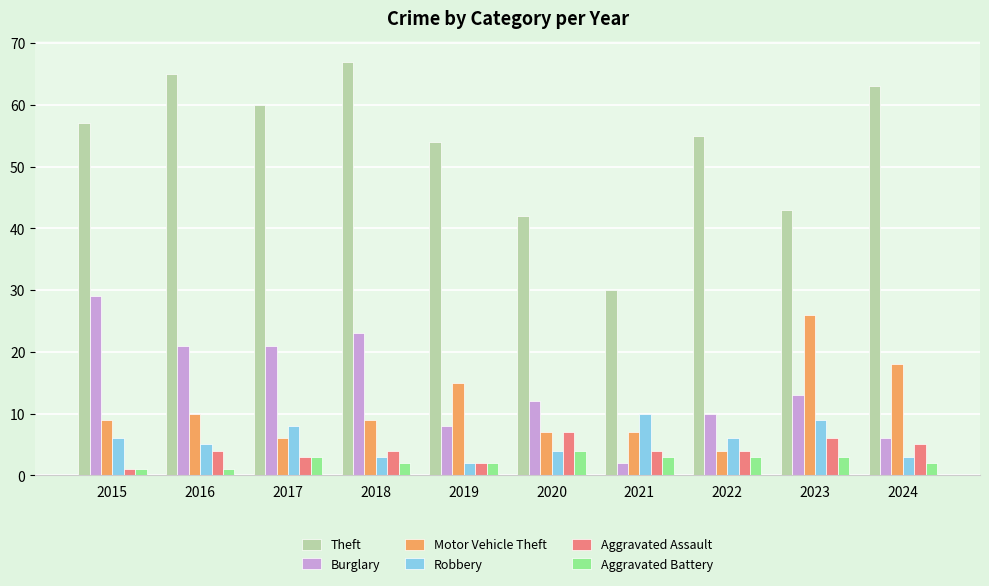

How many bars are there in each group?

6